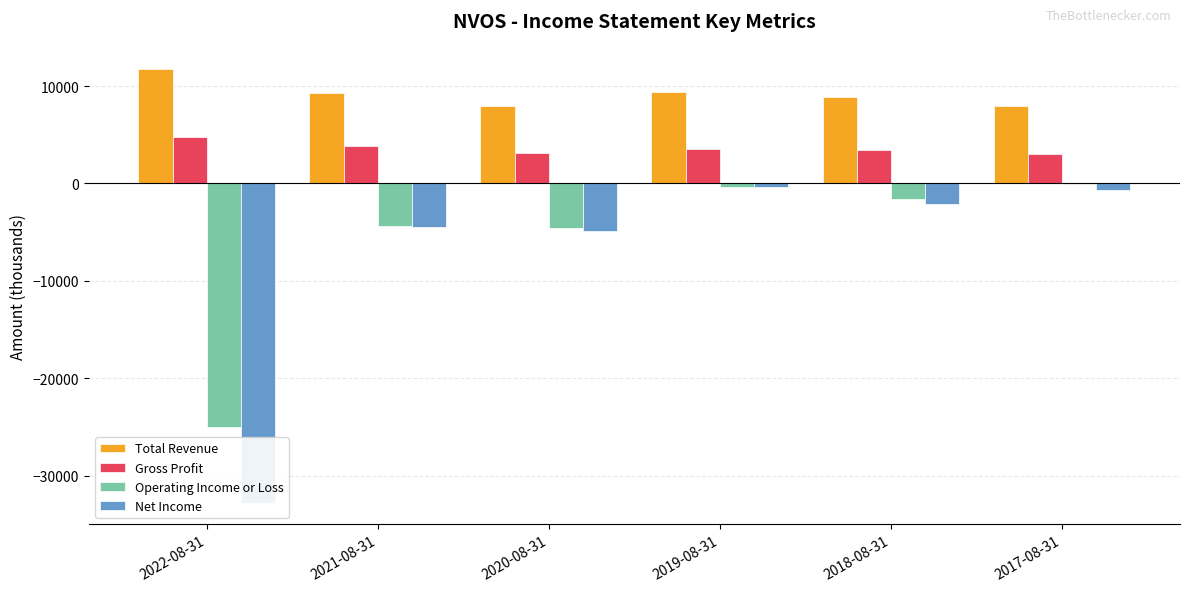

What is the label of the 3rd bar from the left?

2020-08-31